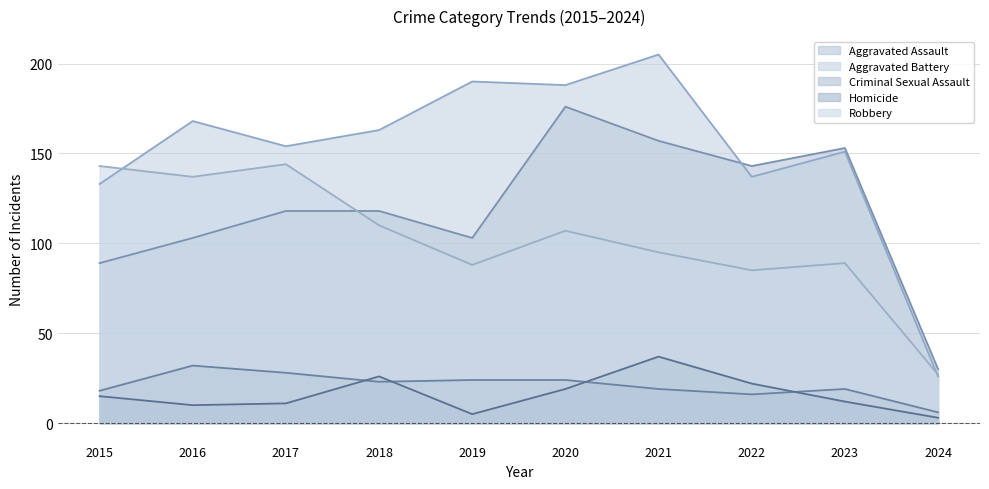

Does the chart display data point markers on the line(s)?

No